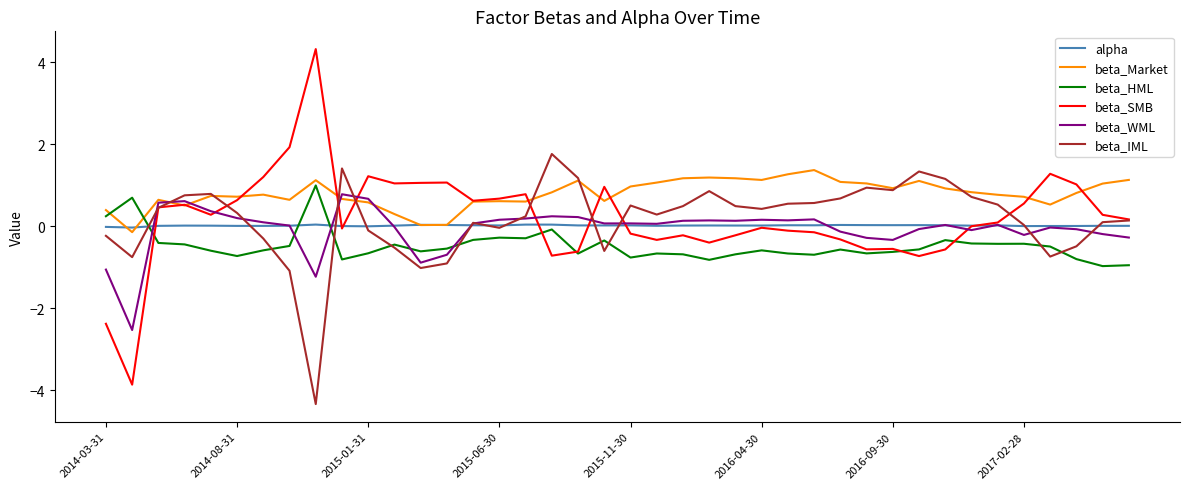

What are all the series names shown in the legend?

alpha, beta_Market, beta_HML, beta_SMB, beta_WML, beta_IML